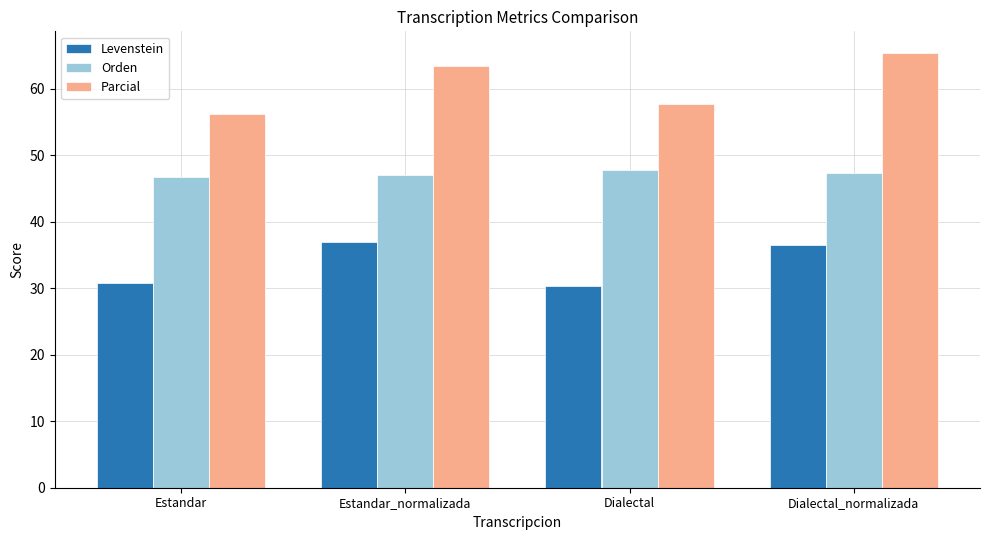

The Orden series shows 47.7 at Dialectal. True or false?

True